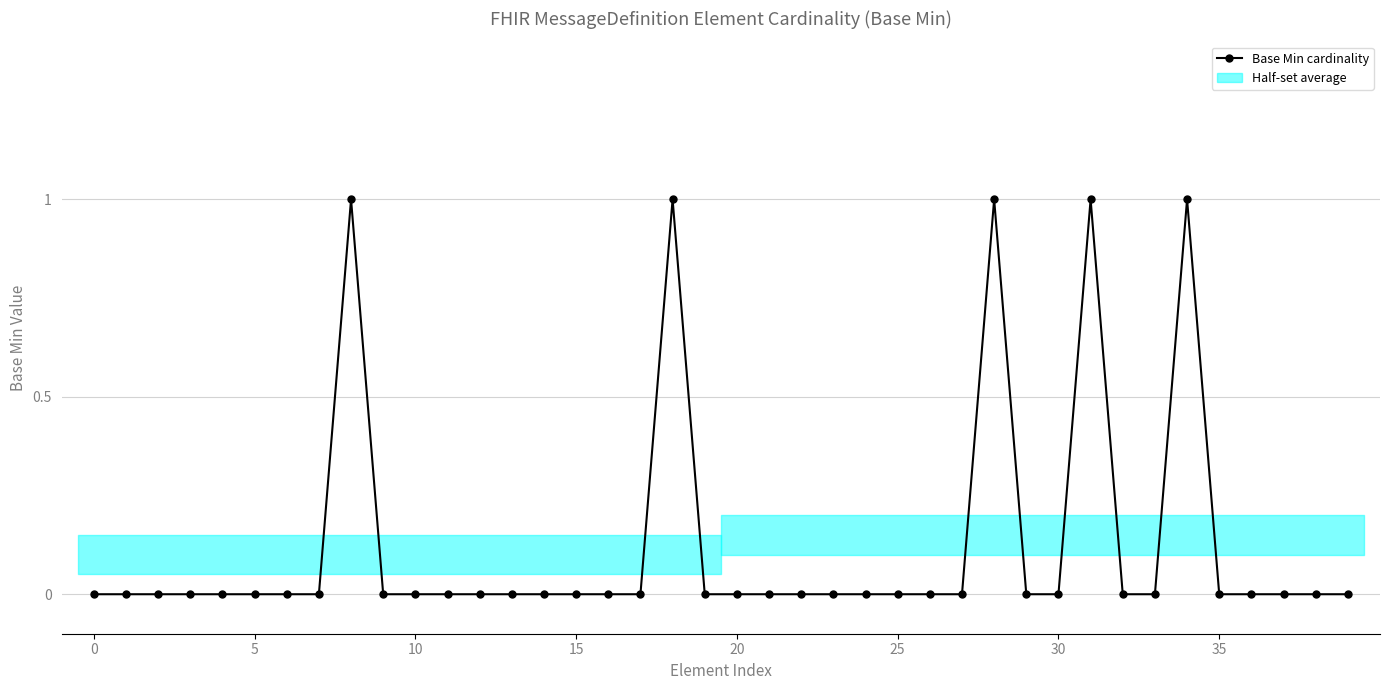

What is the maximum value shown in the chart?

1